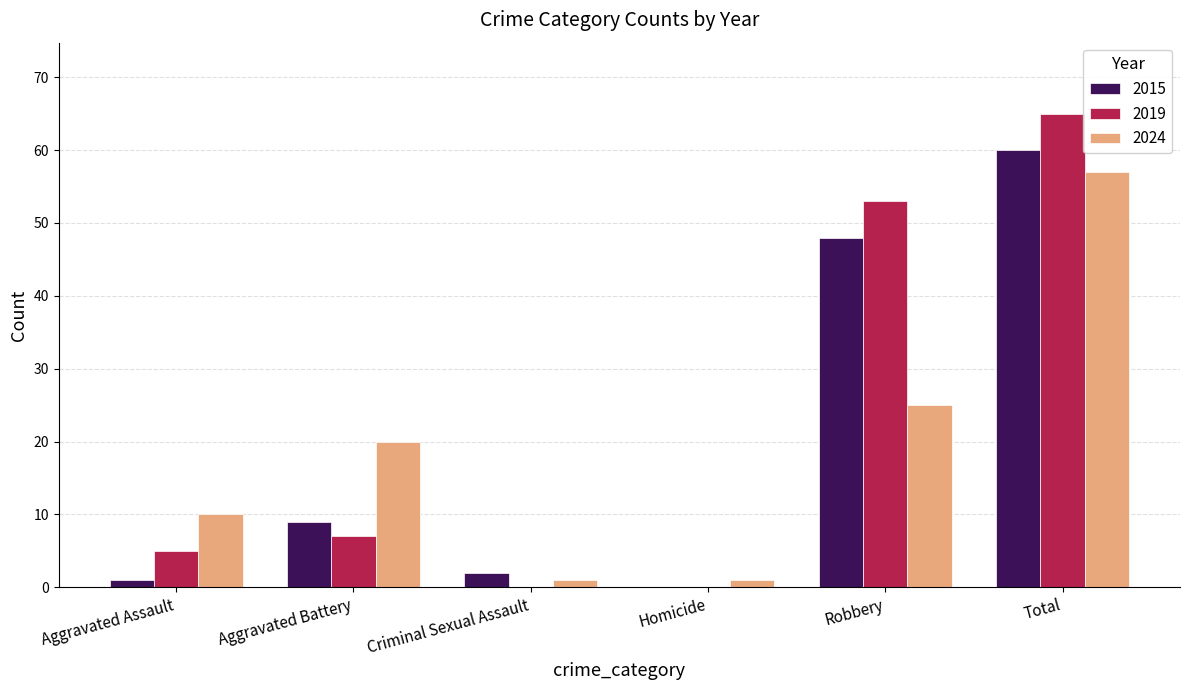

Which category has the highest value in the 2015 series?

Total